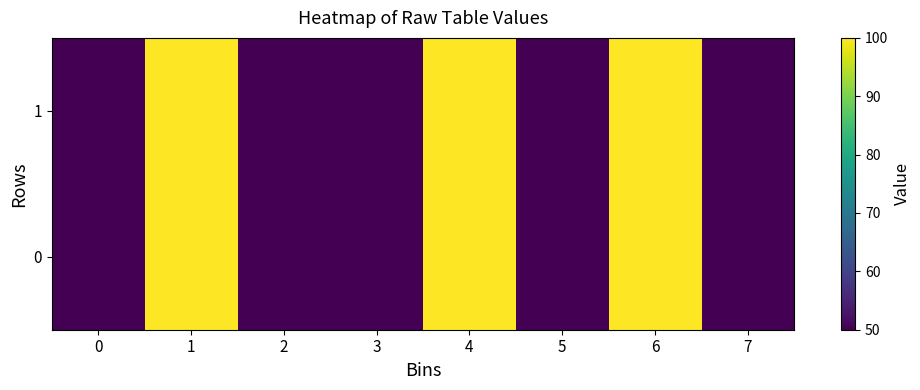

Reading left to right, what are all the values shown in this chart?

0: 0=50	1=100	2=50	3=50	4=100	5=50	6=100	7=50
1: 0=50	1=100	2=50	3=50	4=100	5=50	6=100	7=50